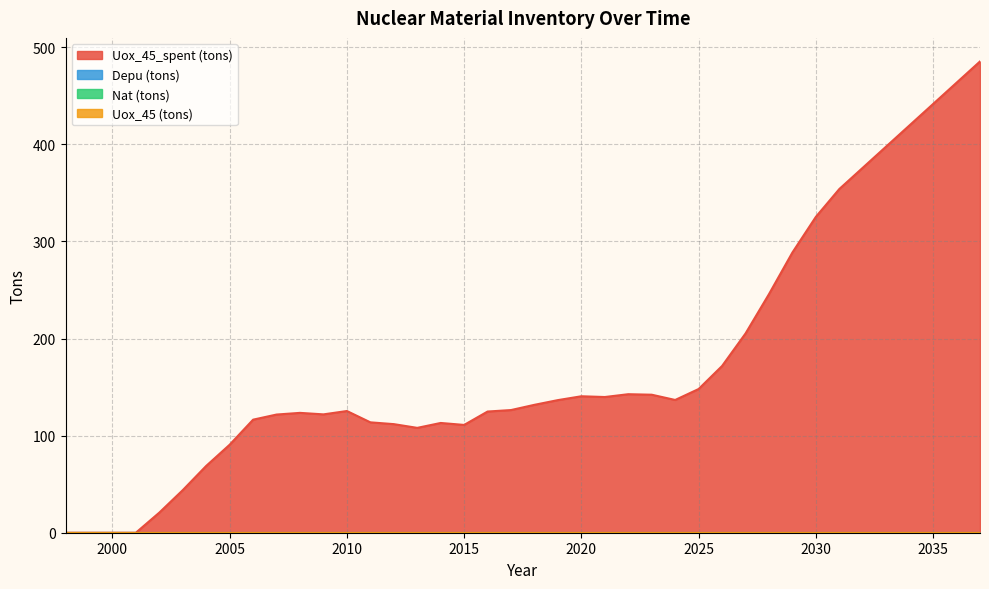

At how many categories does at least one series exceed 473?

1